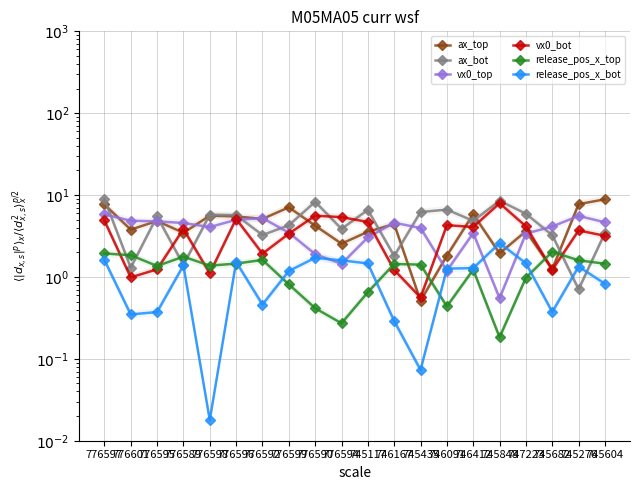

True or false: vx0_top and release_pos_x_bot cross at least once.

True